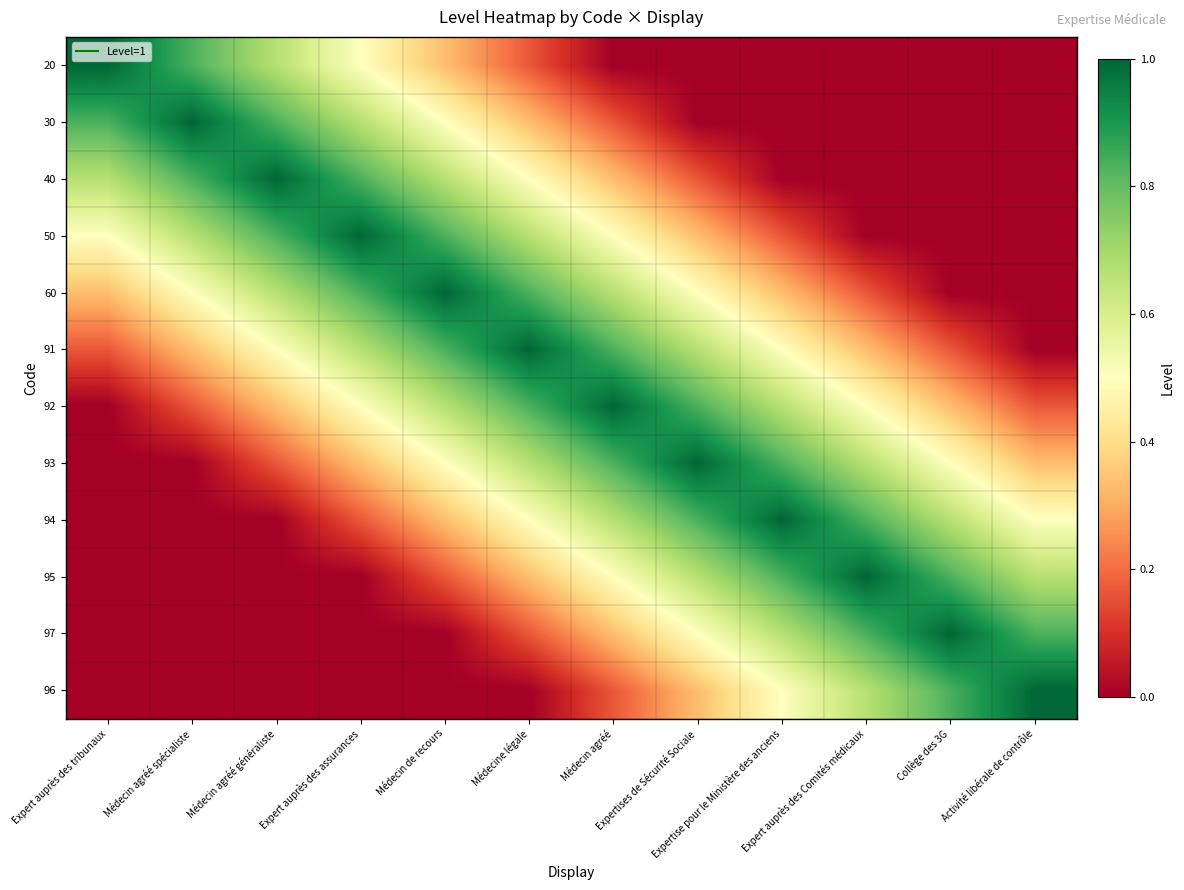

At which category is the sum across all series the highest?

Médecine légale